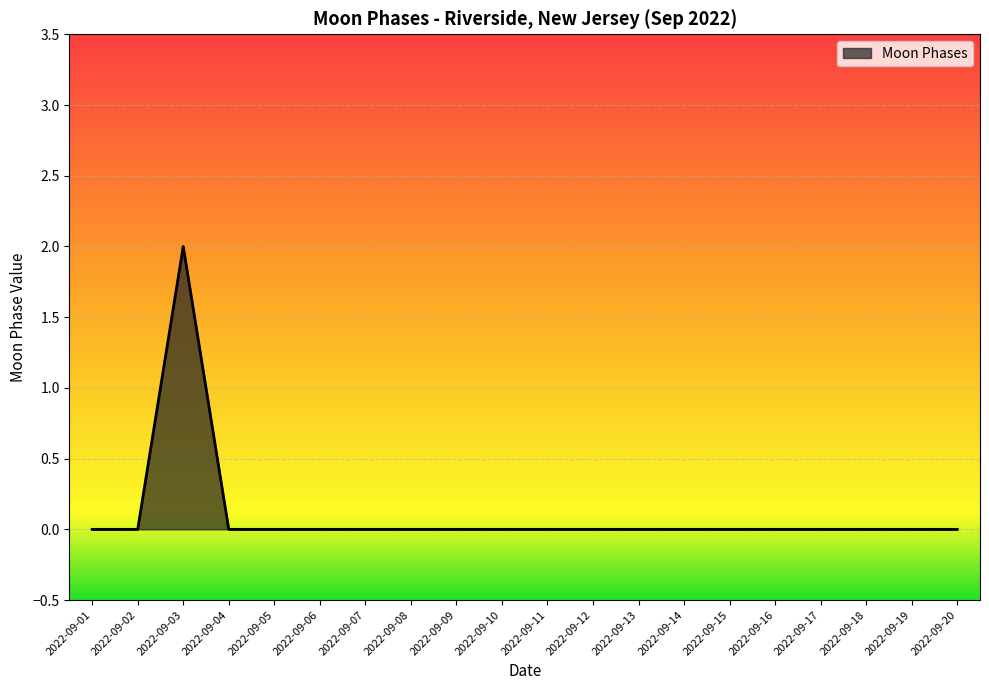

Which has a higher value, 2022-09-03 or 2022-09-20?

2022-09-03